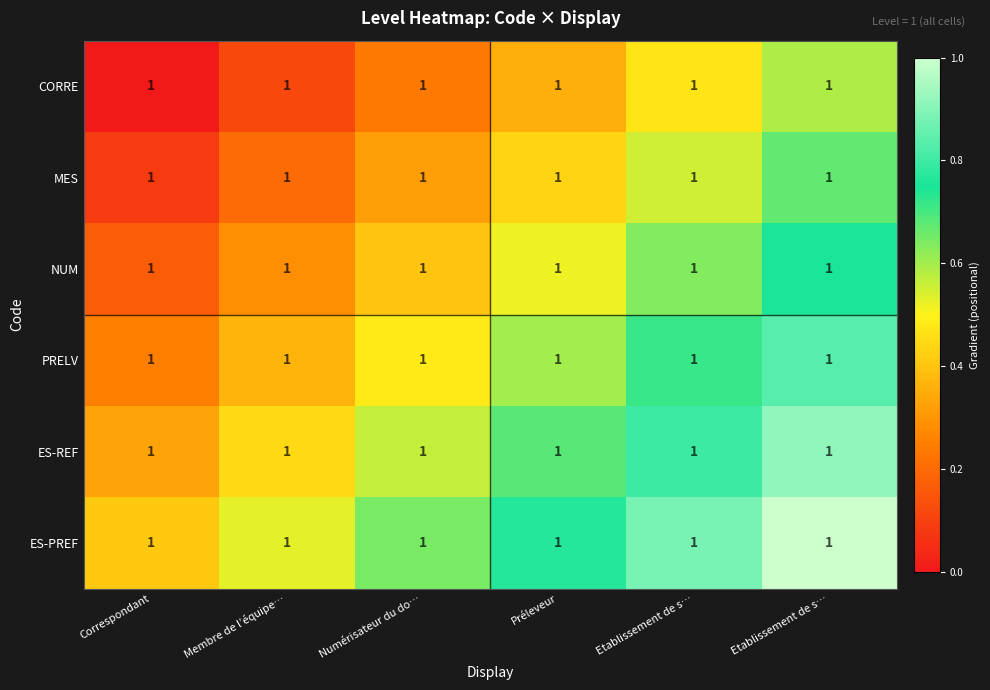

Between Membre de l’équipe… and Correspondant, which is larger?

Membre de l’équipe…